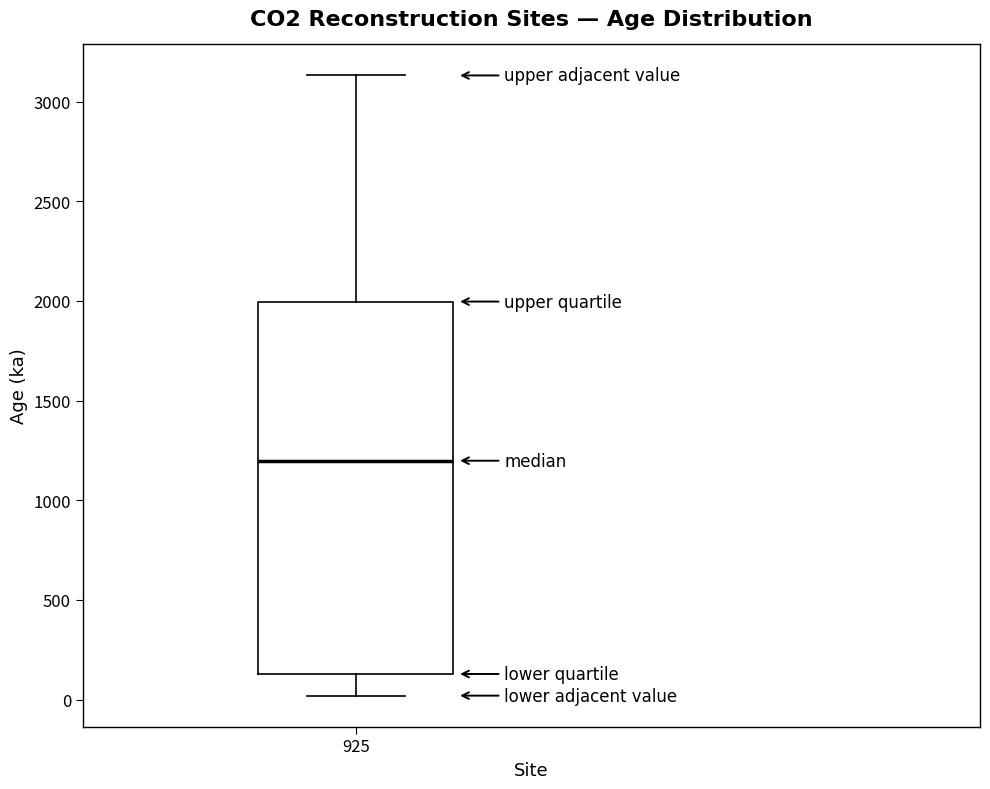

Read this box plot against the y-axis: the position of the median line, the range covered by the box, and the ends of both whiskers. The values are not printed on the chart, so give them approximately, as read against the axis.

median 1200, box 150 to 2000, whiskers 0 to 3150